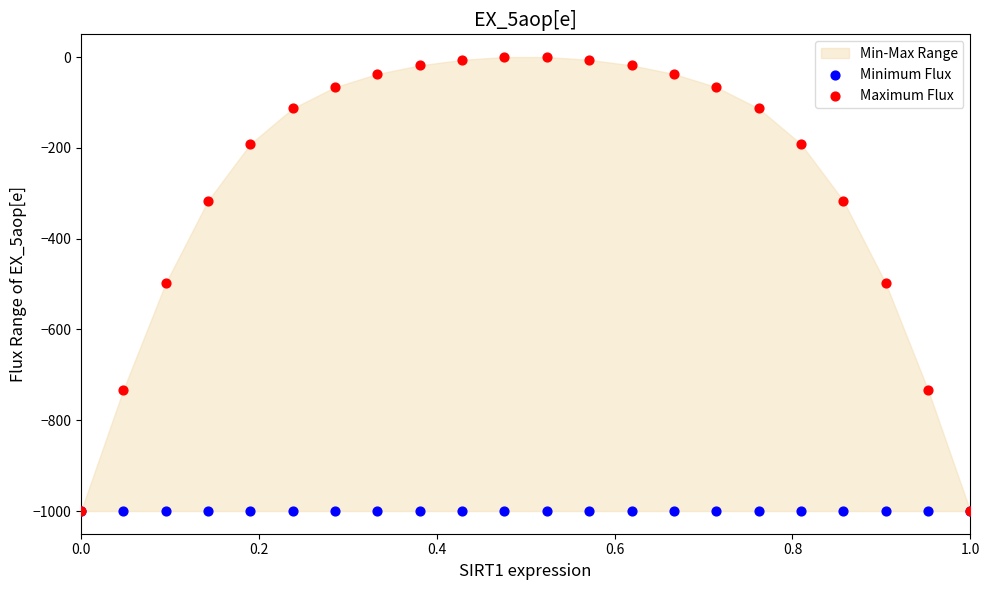

Which series has the largest Y range (max minus min)?

Maximum Flux